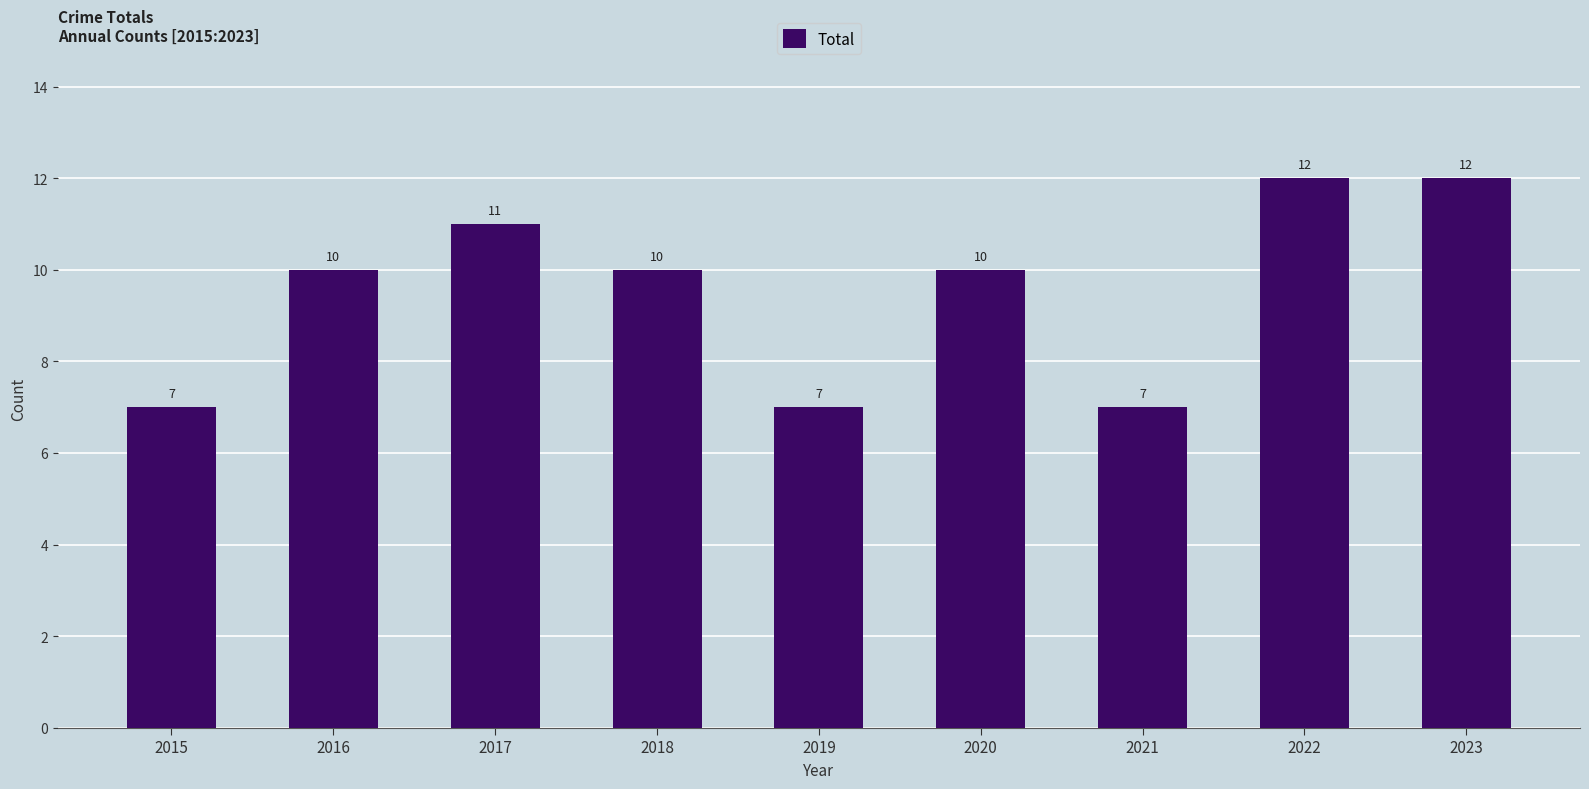

What is the smallest value displayed?

7